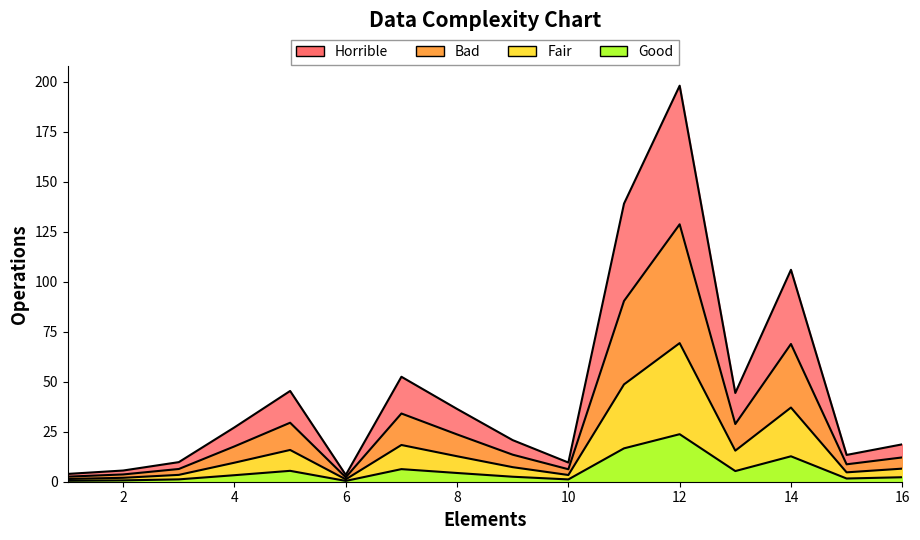

Approximately how many times larger is the value at 4 compared to 8?

0.7